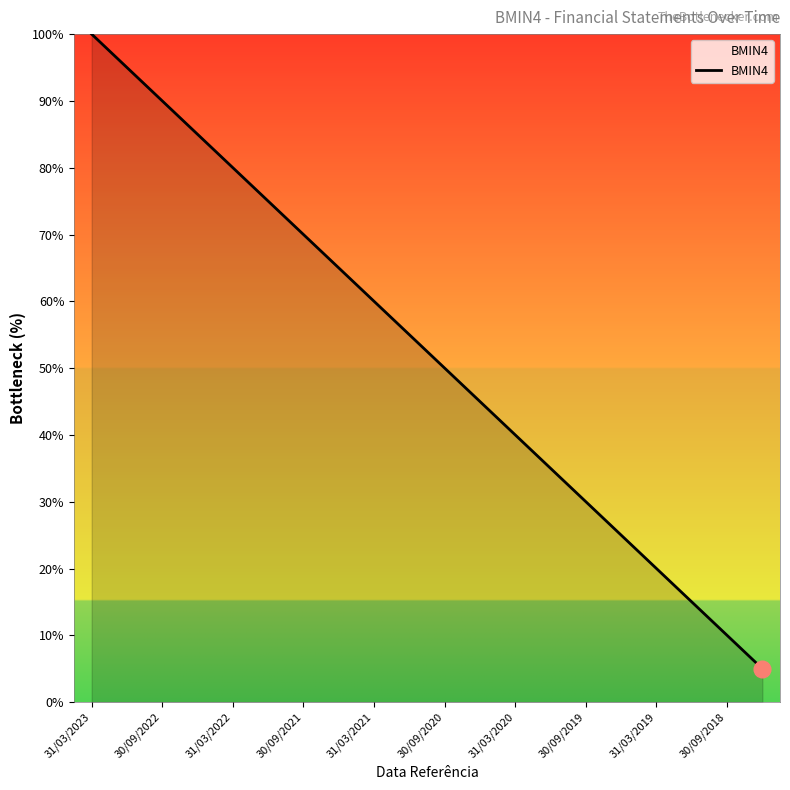

What is the difference between the maximum and minimum values?

95